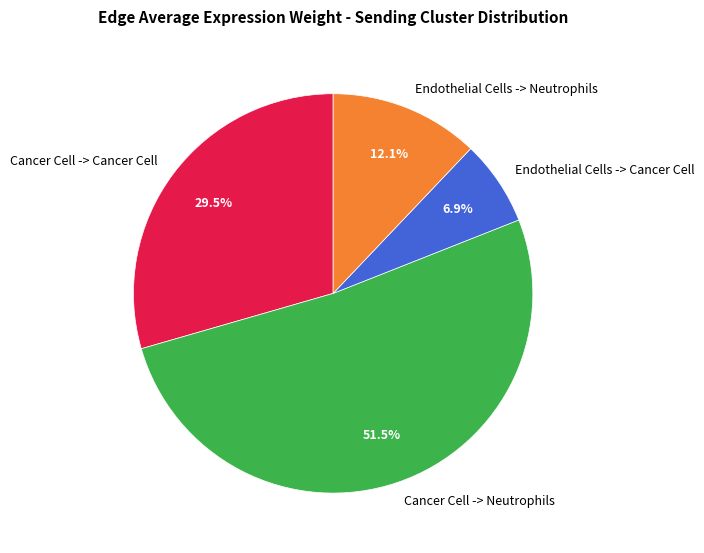

The Cancer Cell -> Neutrophils slice represents 39% of the pie. True or false?

False